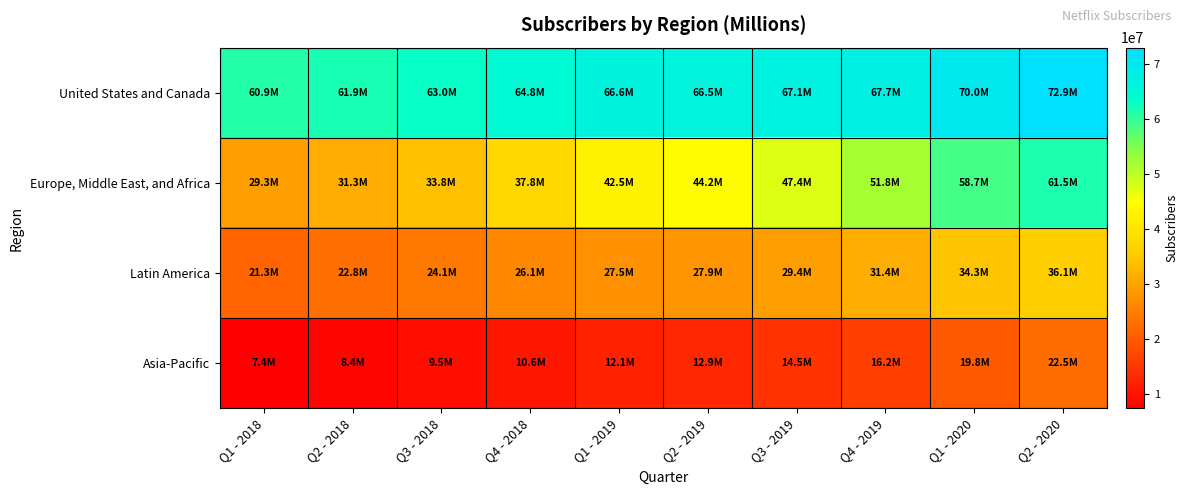

List the series in order of their peak value, highest first.

United States and Canada, Europe, Middle East, and Africa, Latin America, Asia-Pacific